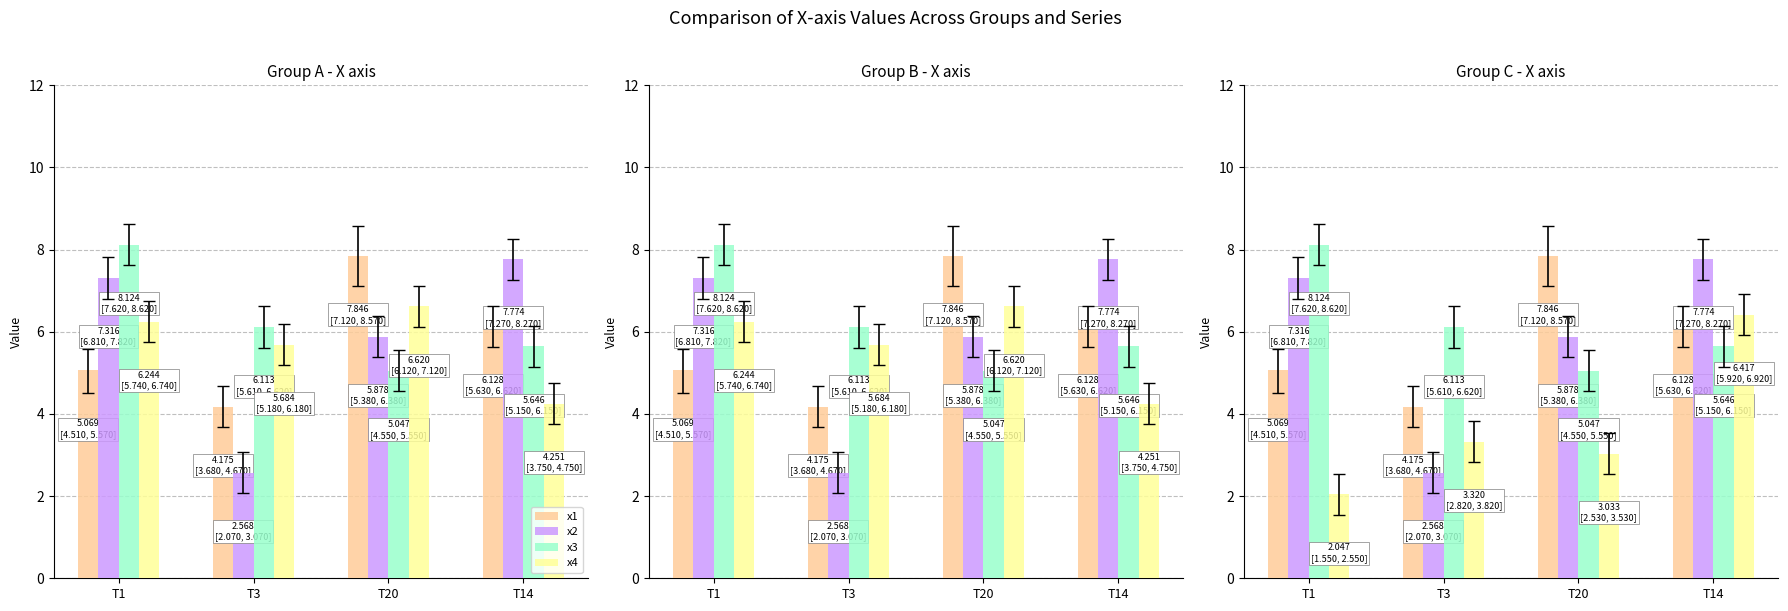

What value does the x5 series have at T1?

2.0